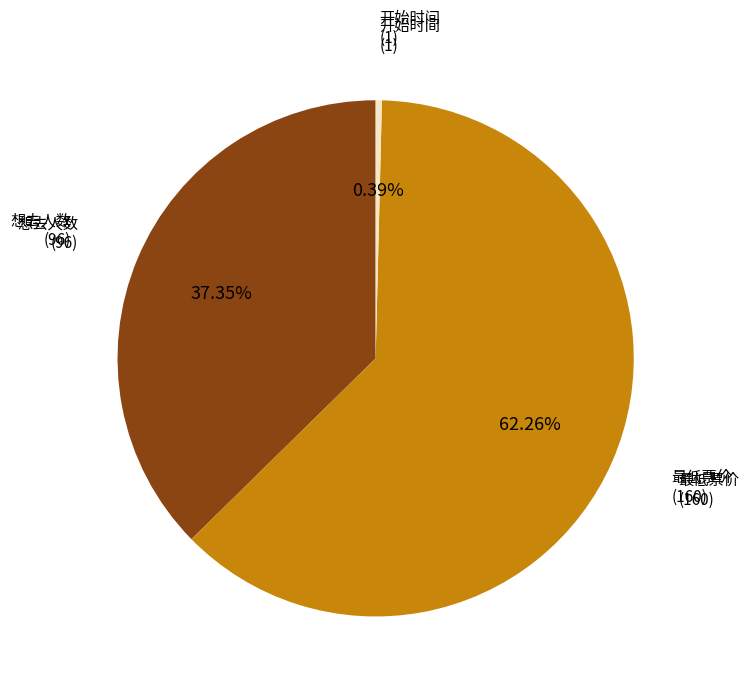

To the nearest percent, what is the difference between the largest and smallest slice percentages?

62%